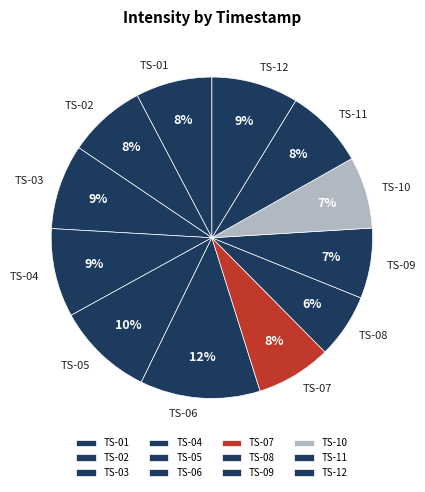

How many slices are in this pie chart?

12